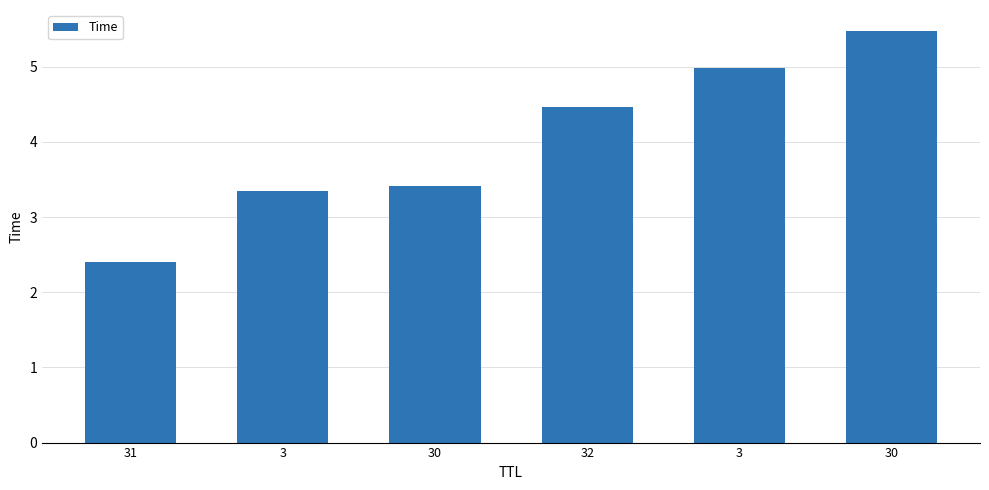

How many bars are there in total?

6